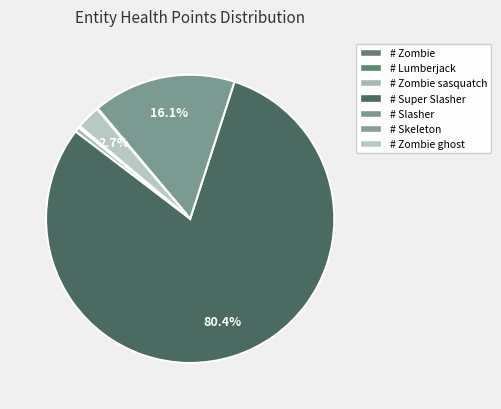

Which category has the smallest portion of the pie?

# Zombie